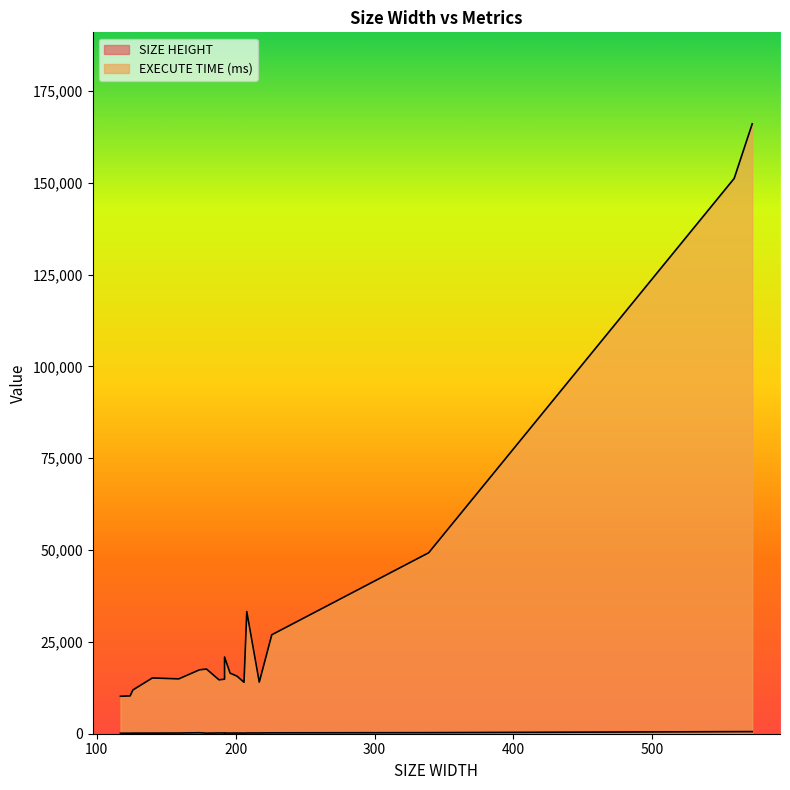

At how many categories does at least one series exceed 139041?

2